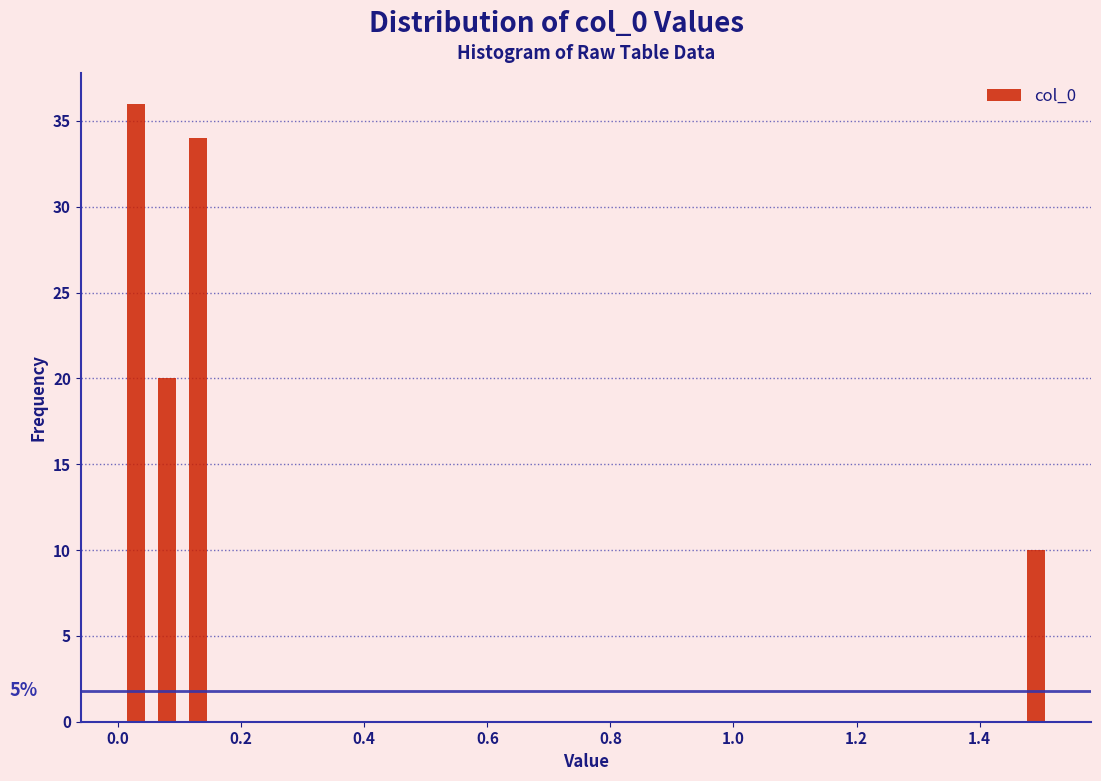

Read against the x-axis, roughly where is the centre of the tallest bar?

0.02